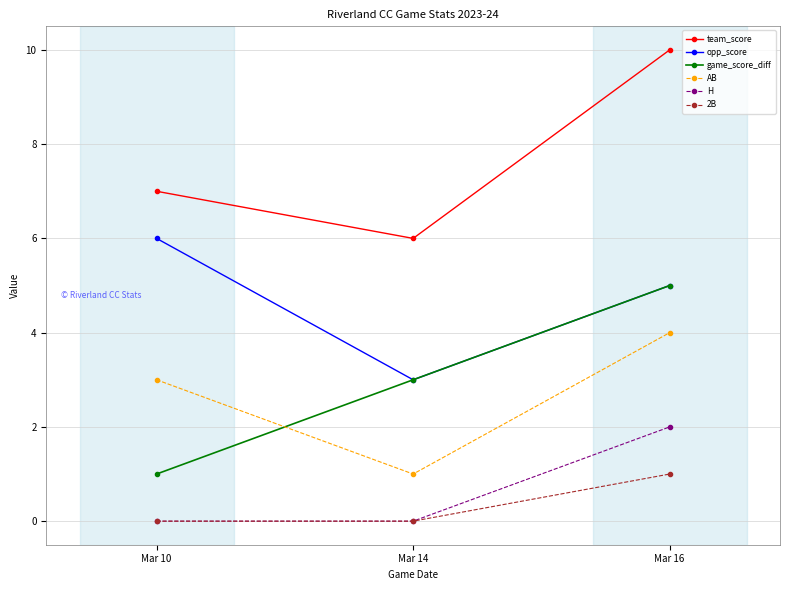

Is this an area chart (filled region under the line)?

No